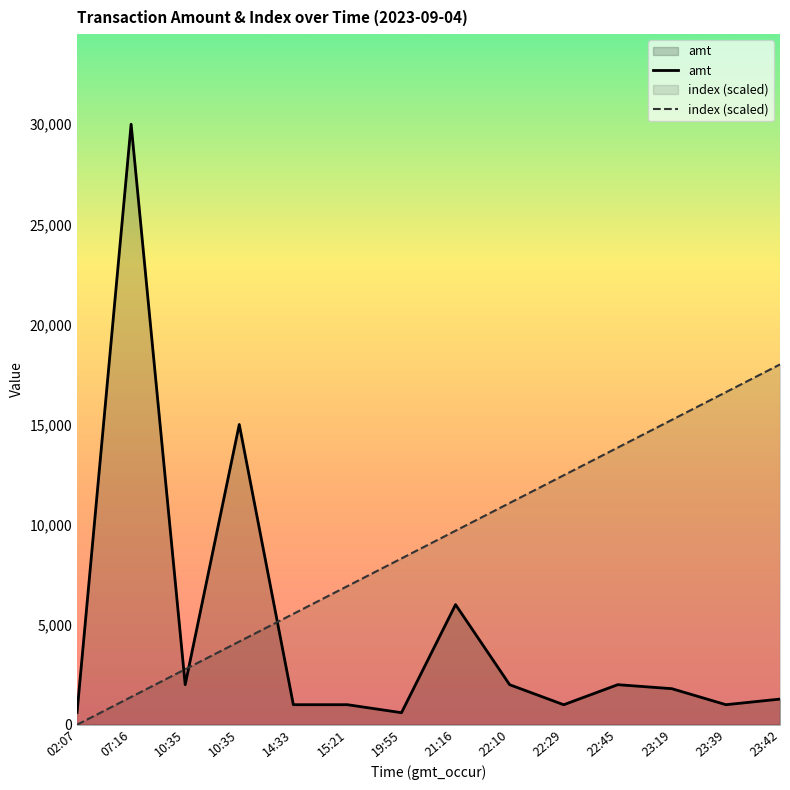

What is the sum of the index (scaled) values at 15:21 and 02:07?

6923.1